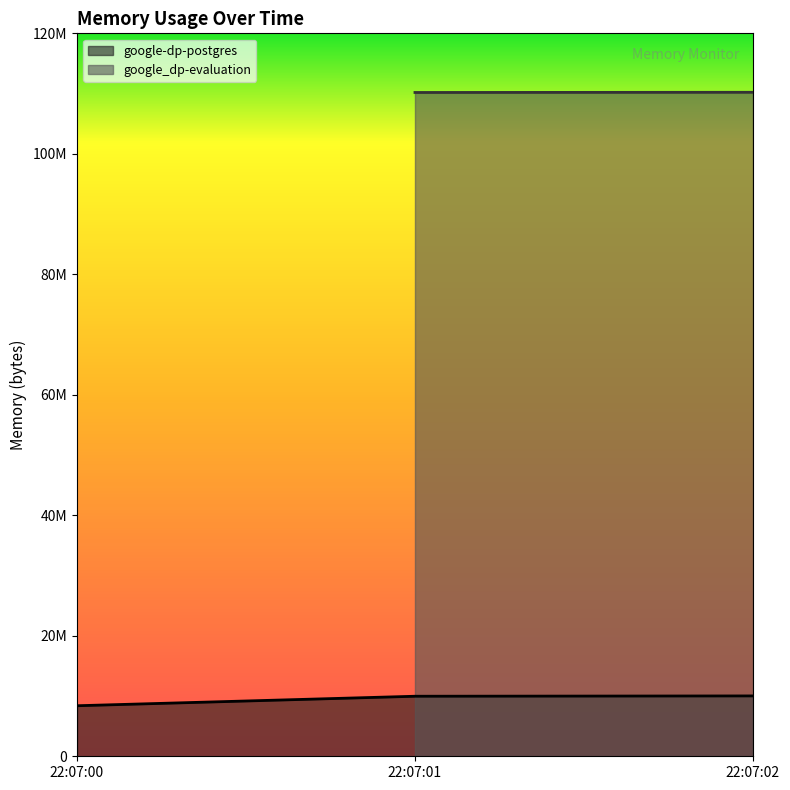

Which category has the highest value across all series?

22:07:02